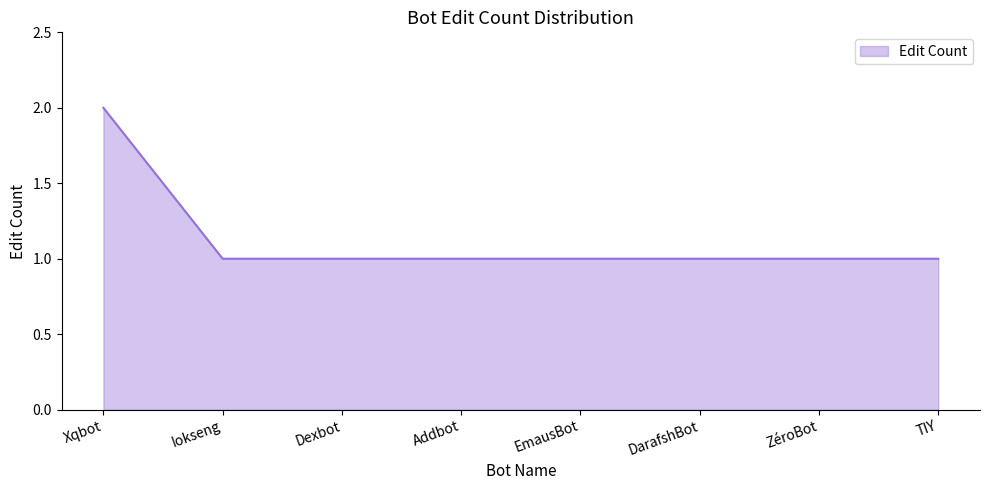

Reading right to left, what are all the values shown in this chart?

TIY=1	ZéroBot=1	DarafshBot=1	EmausBot=1	Addbot=1	Dexbot=1	Iokseng=1	Xqbot=2